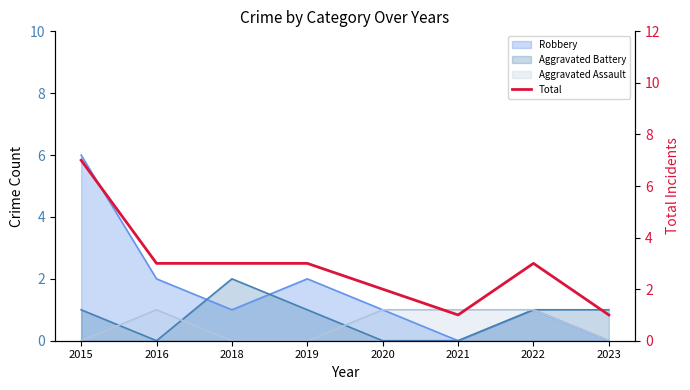

Rank the categories by value from highest to lowest.

2015, 2016, 2018, 2019, 2022, 2020, 2021, 2023